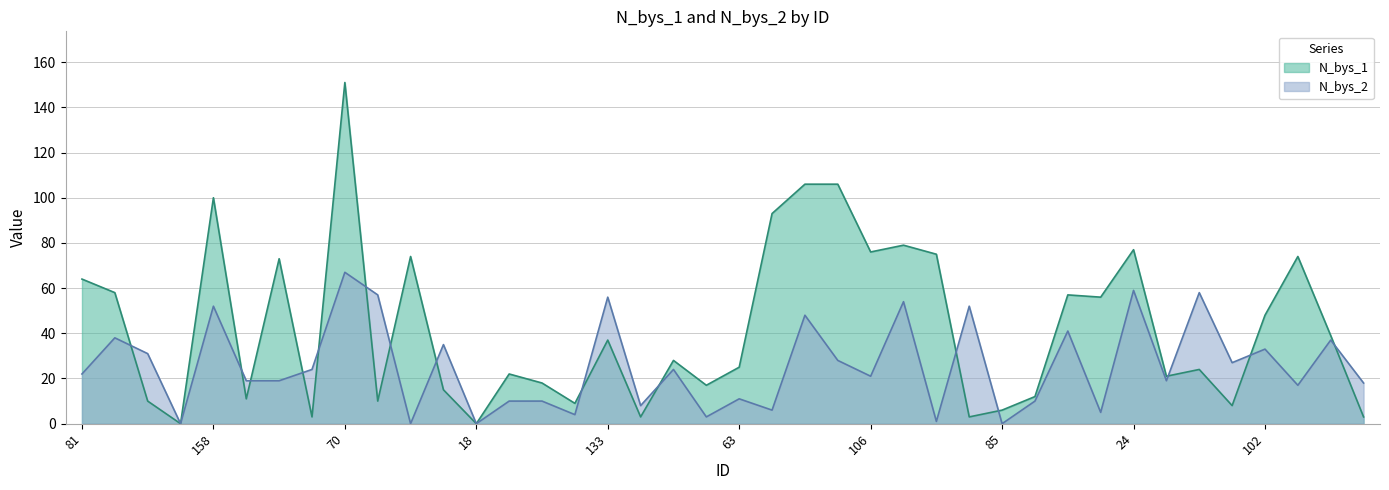

What is the spread (max minus min) of values at 96?

25